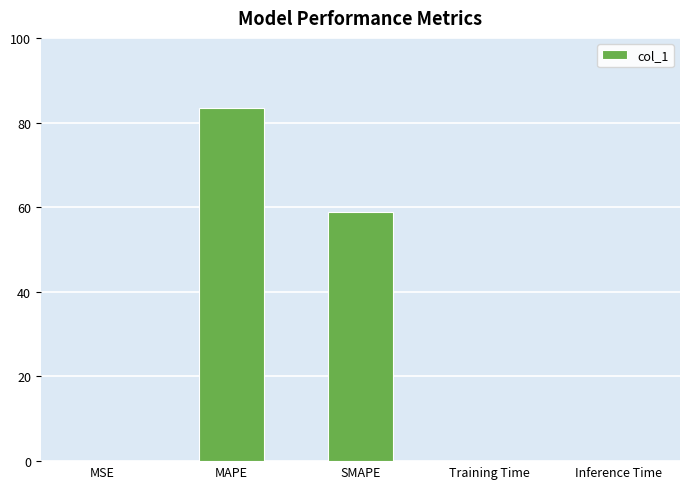

Is it true that the value at Inference Time is 0.0?

True